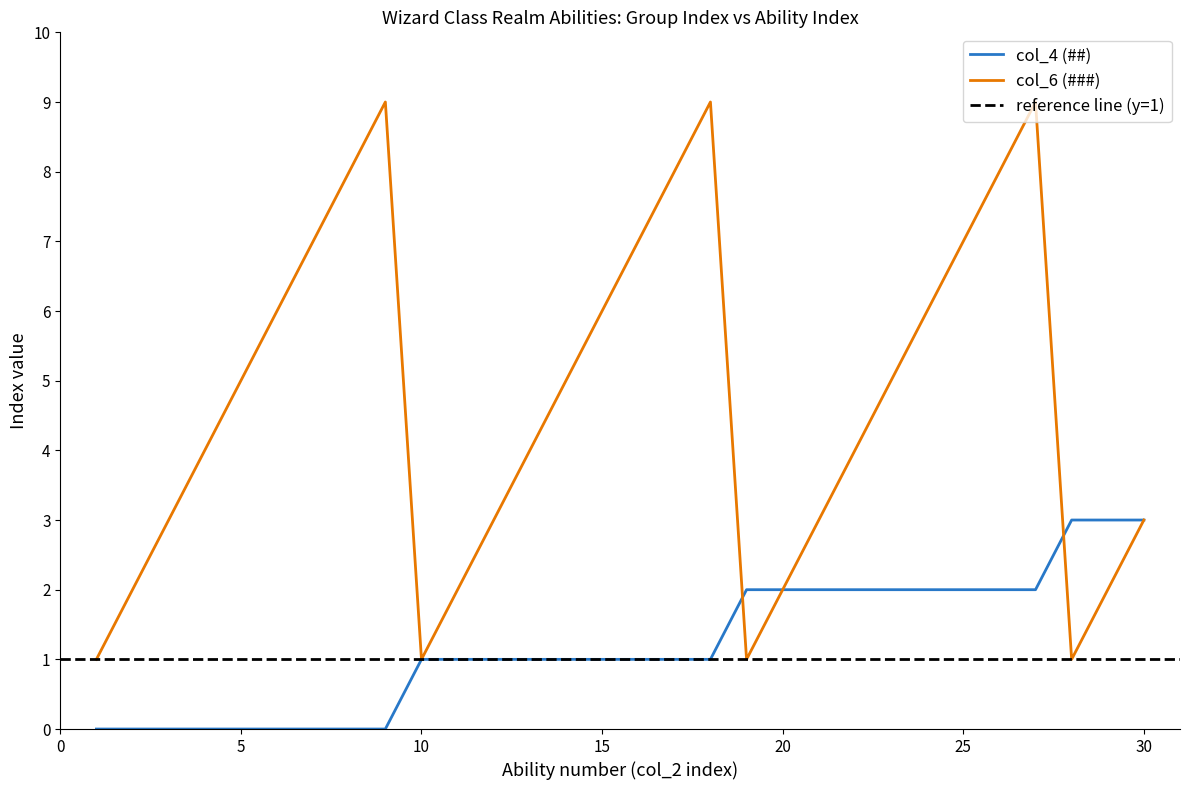

What are all the series names shown in the legend?

col_4 (##), col_6 (###)